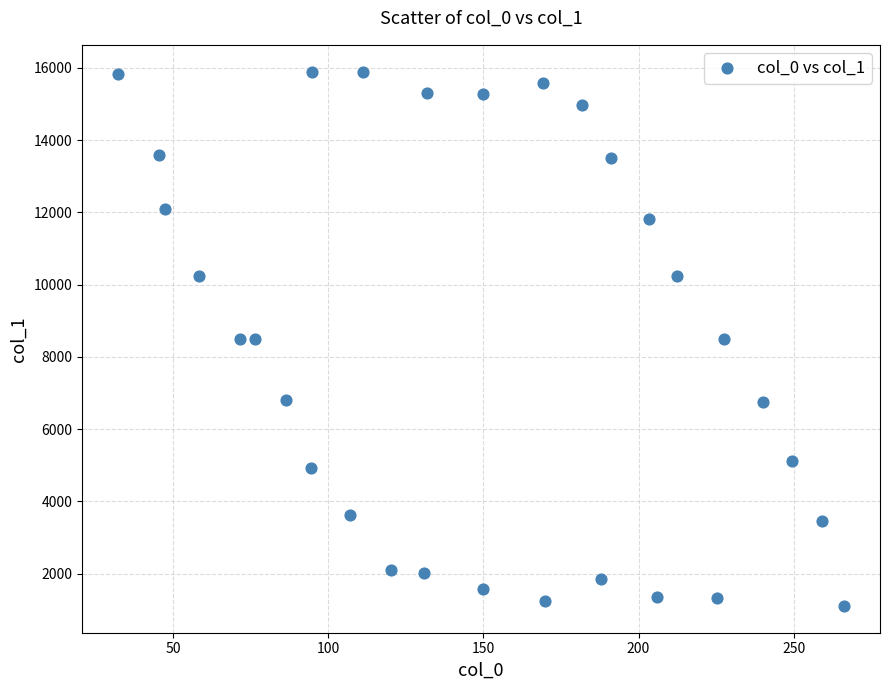

What is the range of X values (max minus min)?

233.8